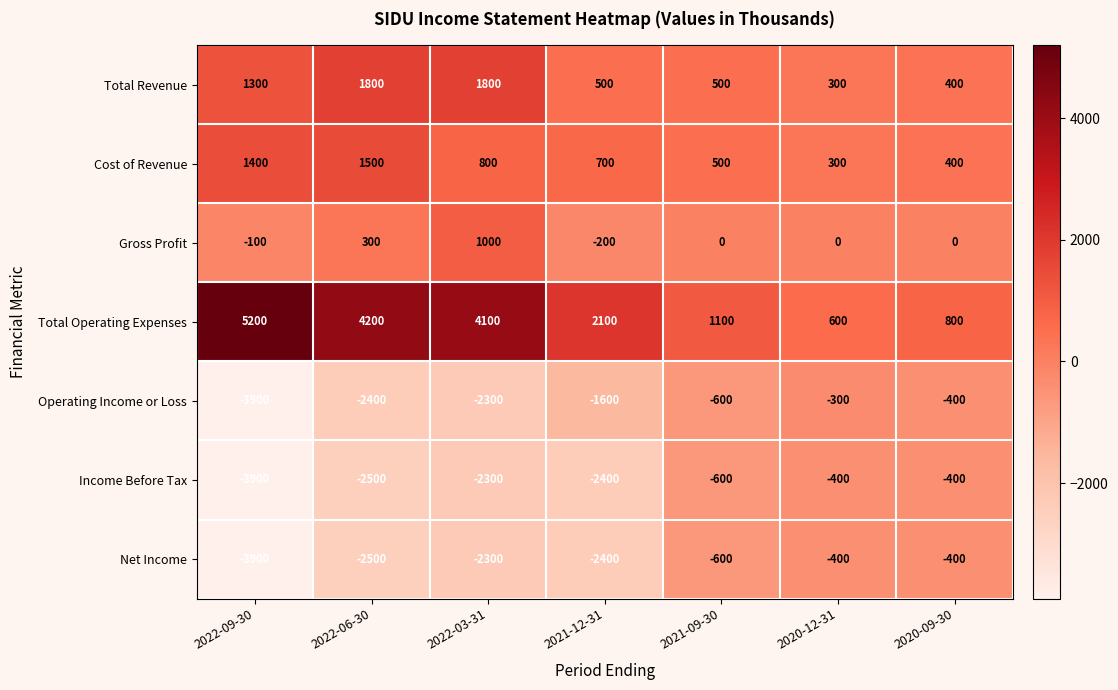

Which series has the largest total across all categories?

Total Operating Expenses